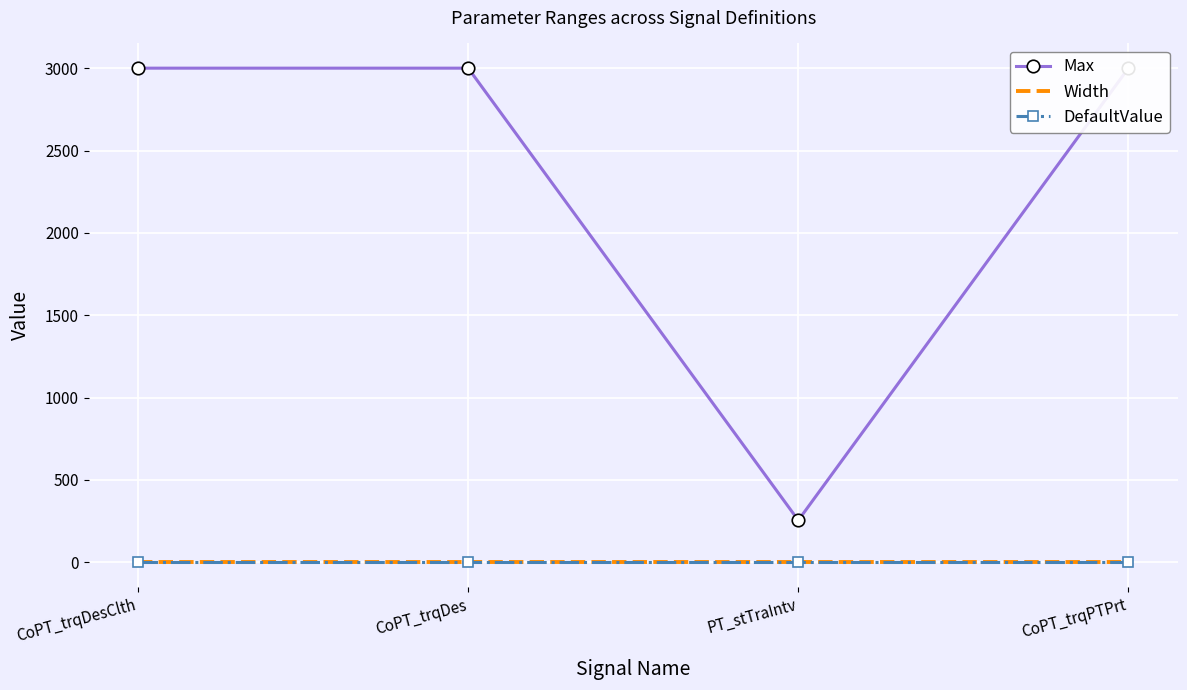

At how many categories does at least one series exceed 996?

3